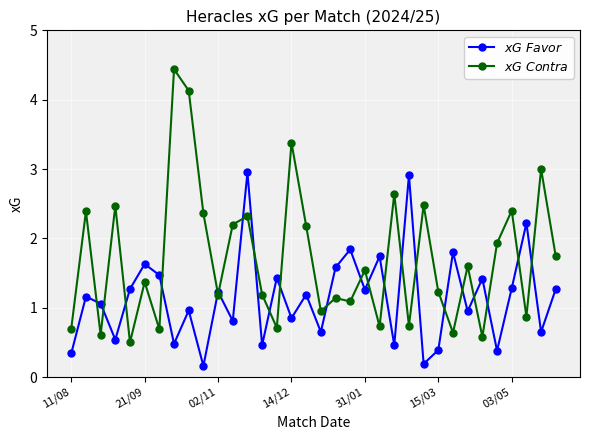

At how many categories does at least one series exceed 2?

15